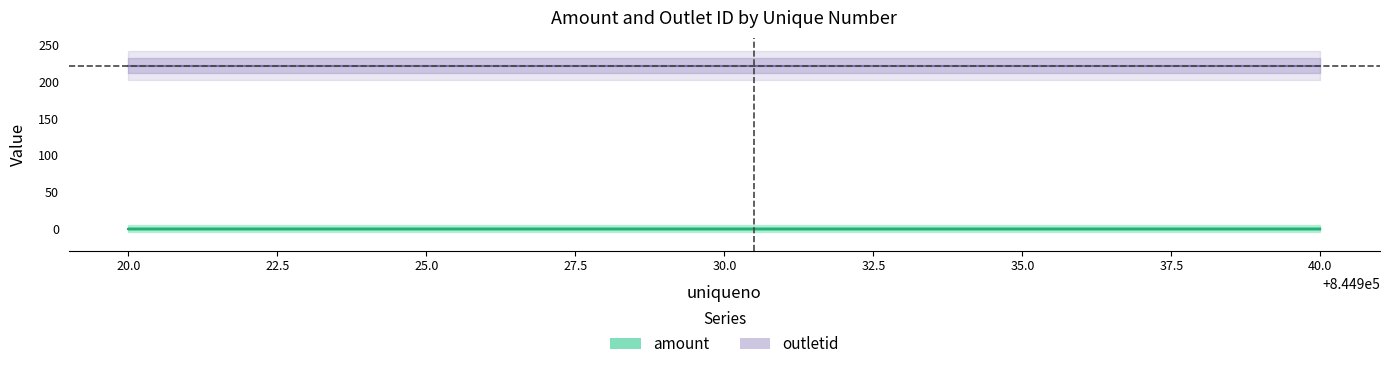

True or false: amount and outletid intersect in this chart.

False